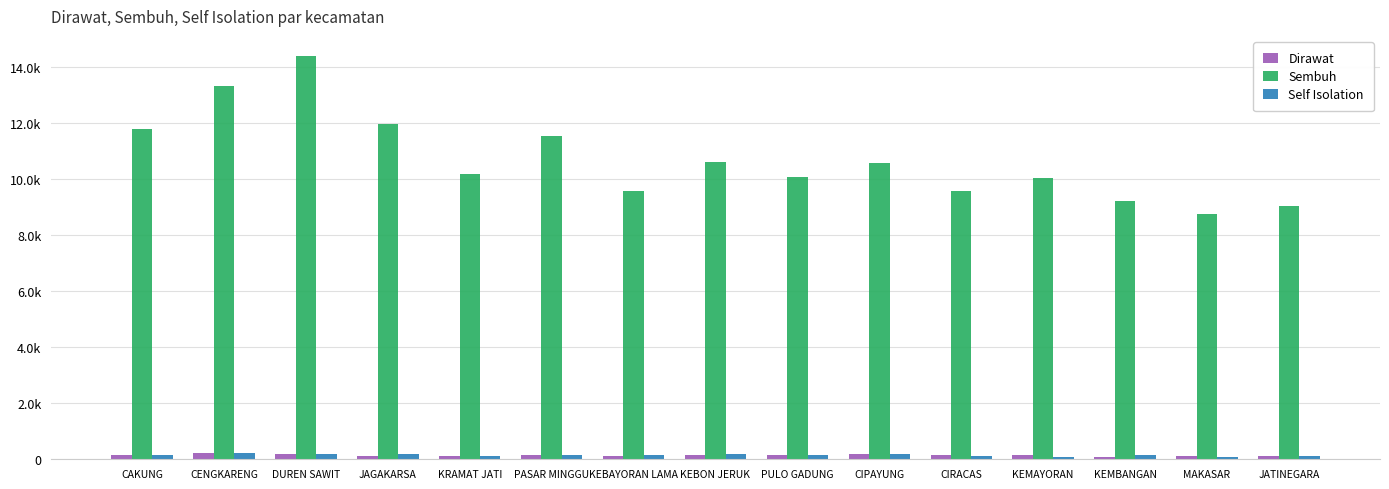

Does the chart contain stacked bars?

No